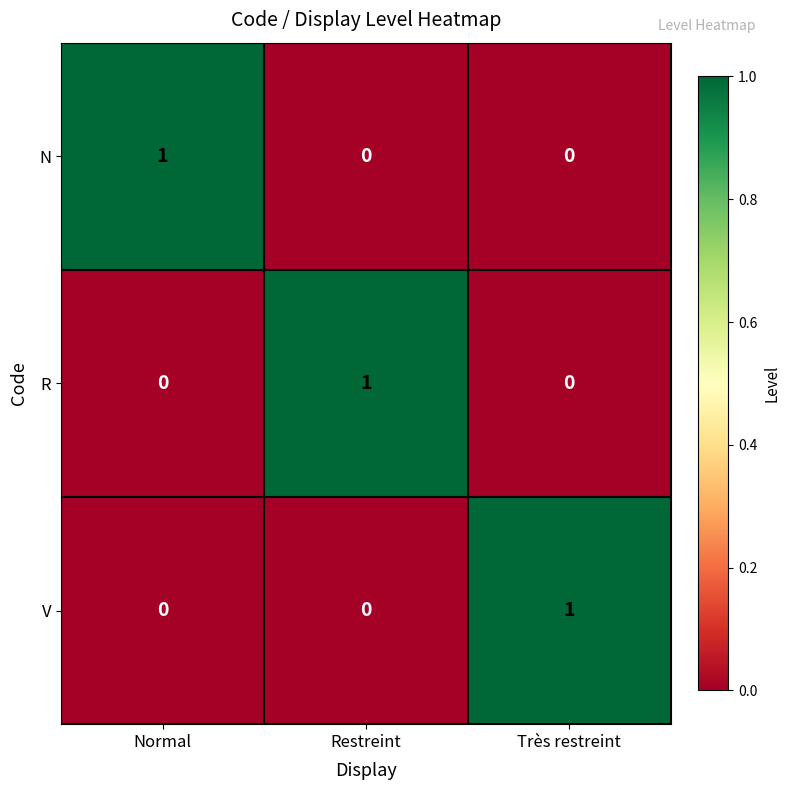

What is the total value across all series at Normal?

1